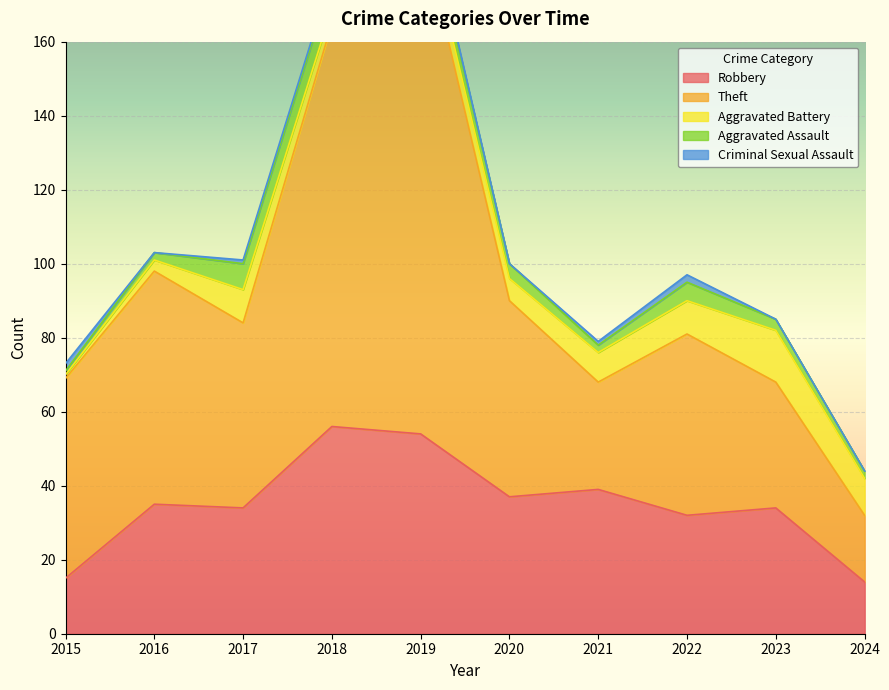

What is the value of the Theft point at the 3rd from the left?

50